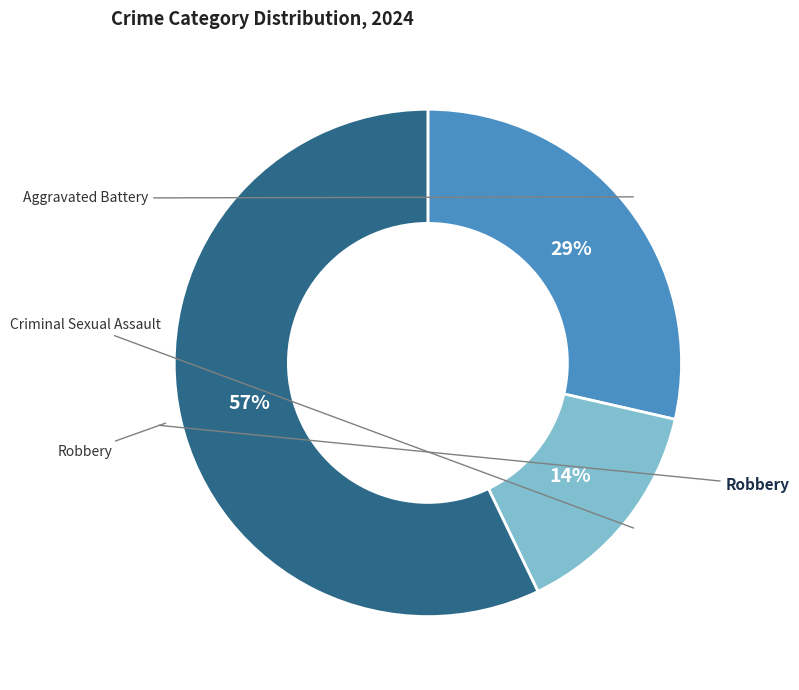

Is there a majority slice in this chart?

Yes